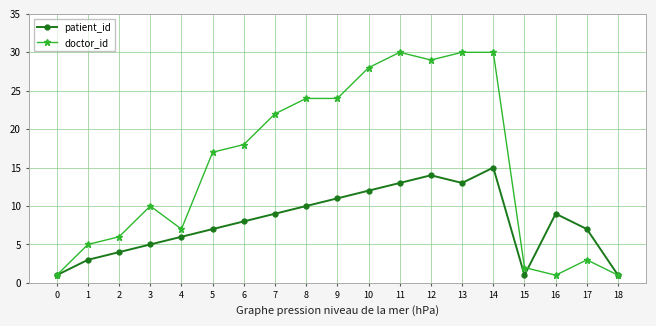

Does the chart display data point markers on the line(s)?

Yes